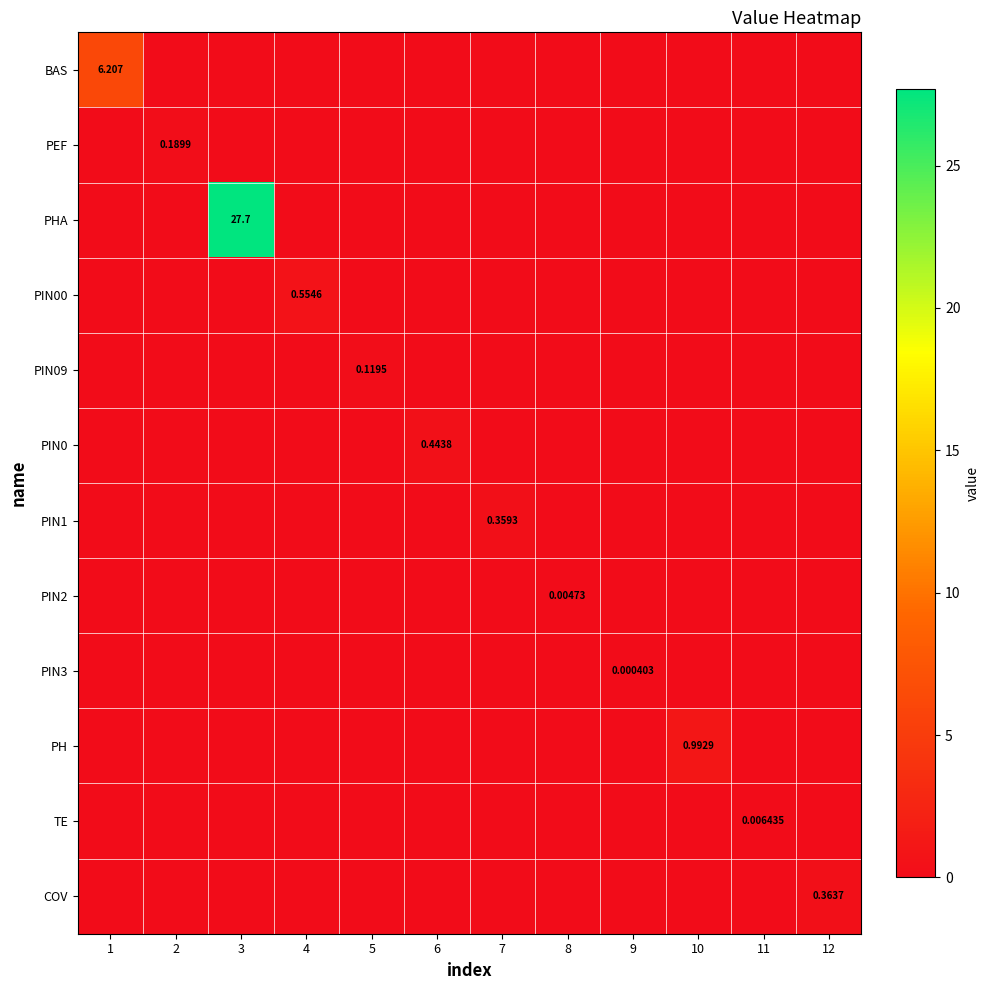

How many distinct data groups are displayed?

12